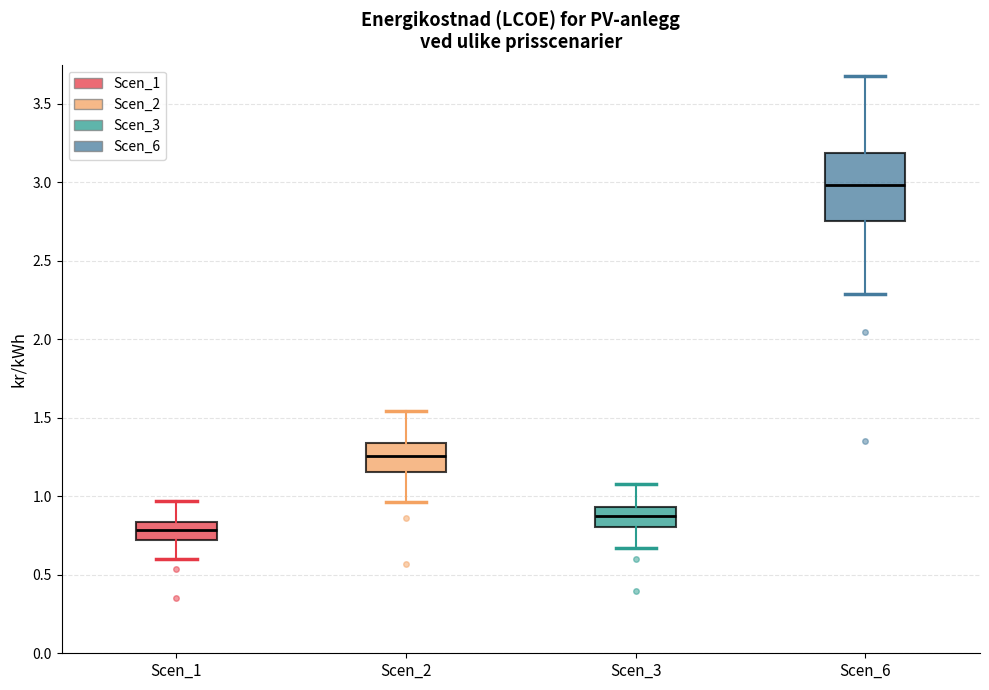

Where does the lower whisker of the box for Scen_1 end on the y-axis? The values are not printed on the chart, so give them approximately, as read against the axis.

0.60